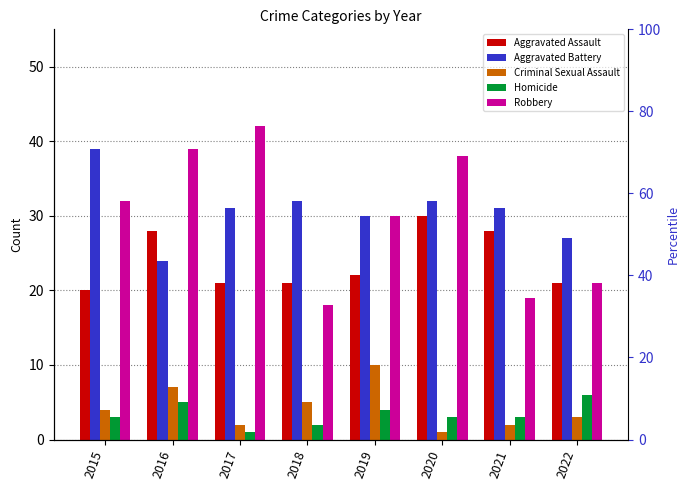

Which category has the highest value in the Aggravated Battery series?

2015